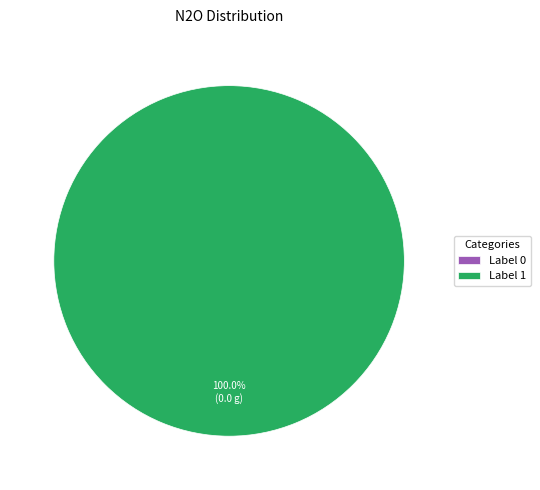

To the nearest percent, what is the difference between the 0 and 1 slice percentages?

100%